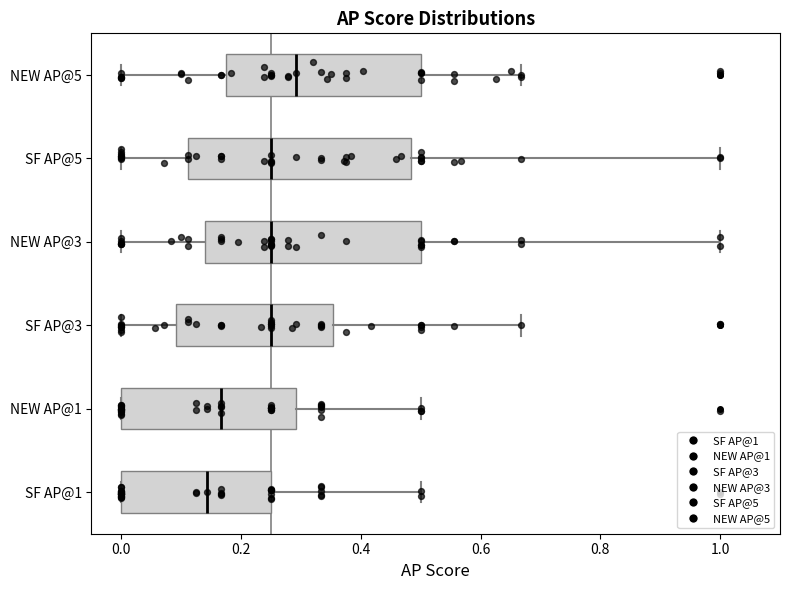

Reading bottom to top, read every box against the x-axis: the position of its median line, the range the box covers, and the ends of its whiskers. The values are not printed on the chart, so give them approximately, as read against the axis.

SF AP@1: median 0.14, box 0.00 to 0.26, whiskers 0.00 to 0.50
NEW AP@1: median 0.16, box 0.00 to 0.30, whiskers 0.00 to 0.50
SF AP@3: median 0.26, box 0.10 to 0.36, whiskers 0.00 to 0.66
NEW AP@3: median 0.26, box 0.14 to 0.50, whiskers 0.00 to 1.00
SF AP@5: median 0.26, box 0.12 to 0.48, whiskers 0.00 to 1.00
NEW AP@5: median 0.30, box 0.18 to 0.50, whiskers 0.00 to 0.66